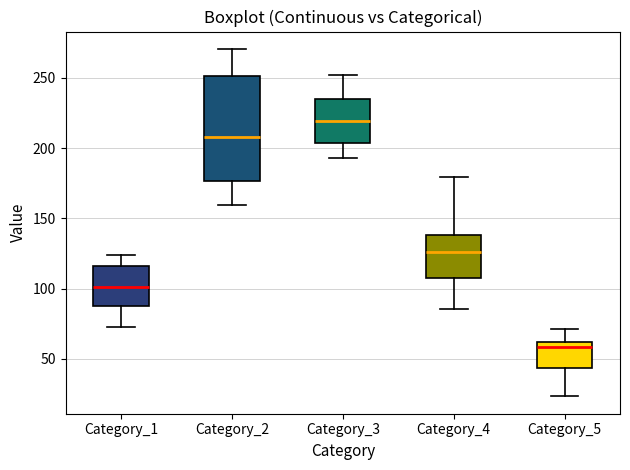

Which box has the highest median line?

Category_3